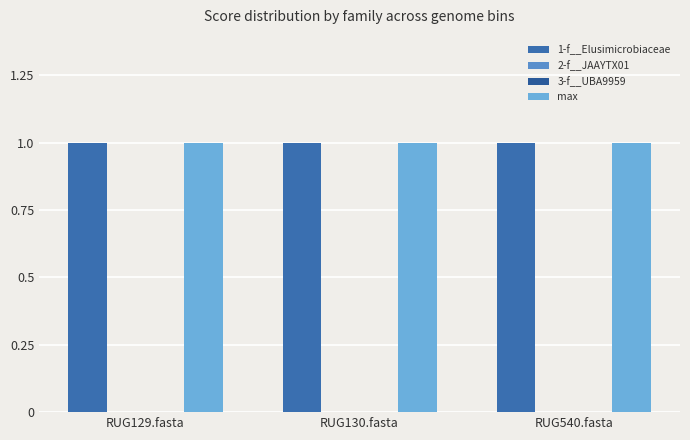

Are the bars horizontal?

No